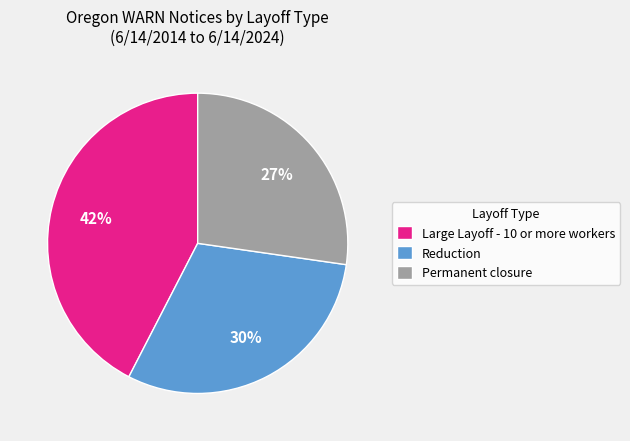

Is the sum of Reduction and Permanent closure greater than half?

Yes